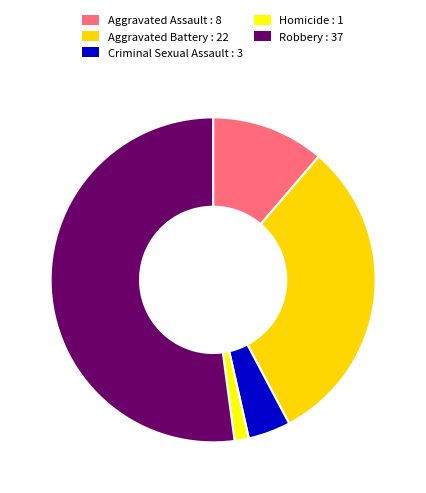

Which slice is the smallest?

Homicide